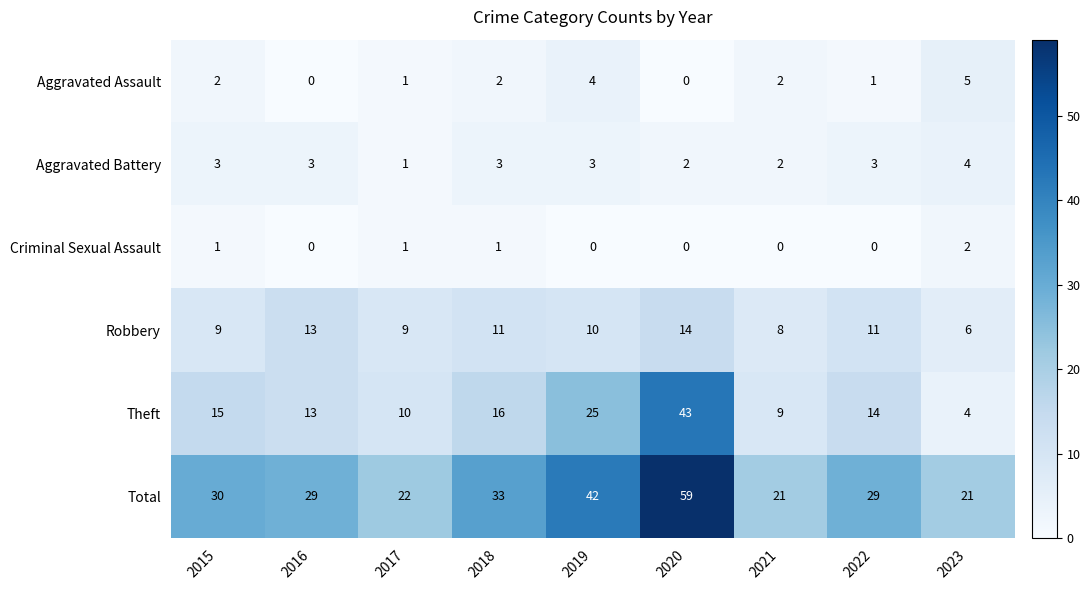

What is the sum of all Aggravated Battery values?

24